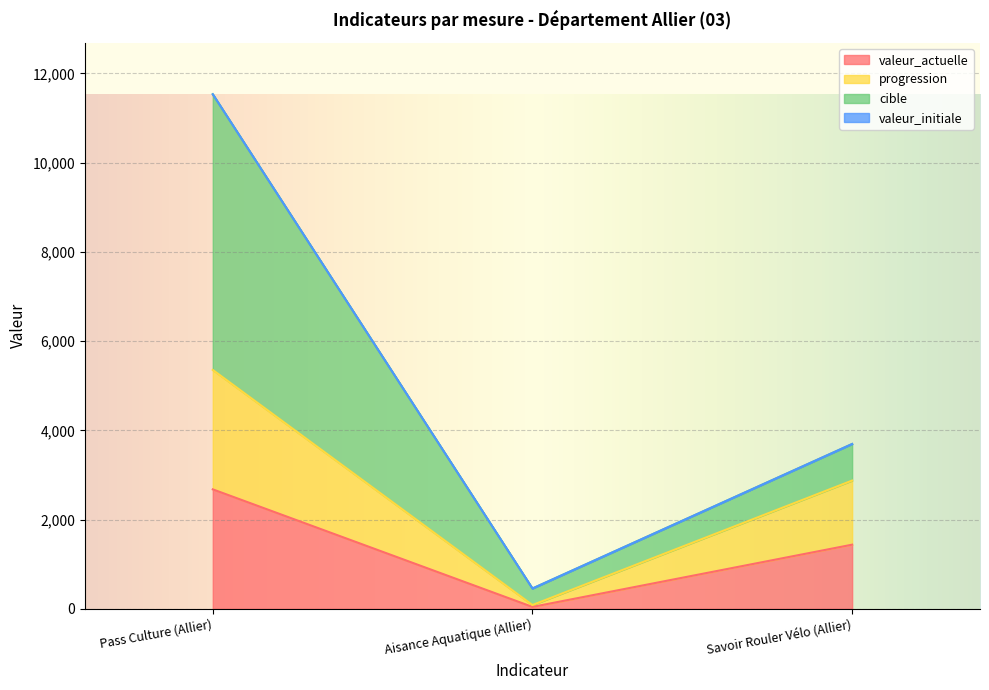

How many progression values are between 84 and 5354?

3